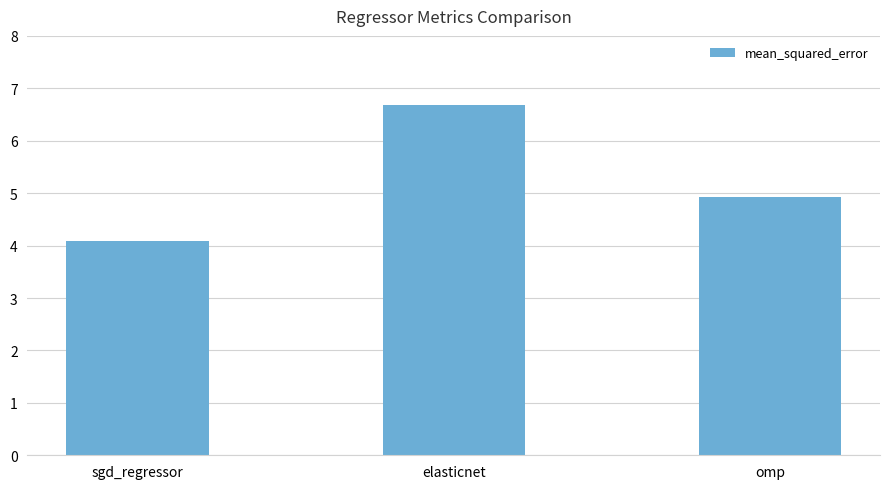

Is it true that the value at sgd_regressor is 4.1?

True